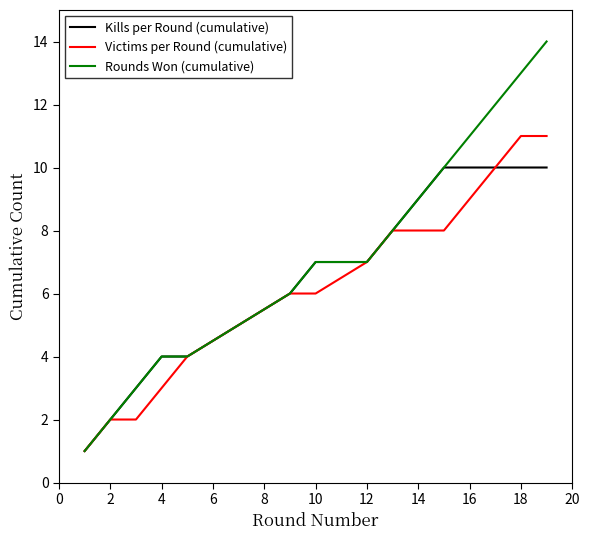

What is the maximum value shown in the chart?

14